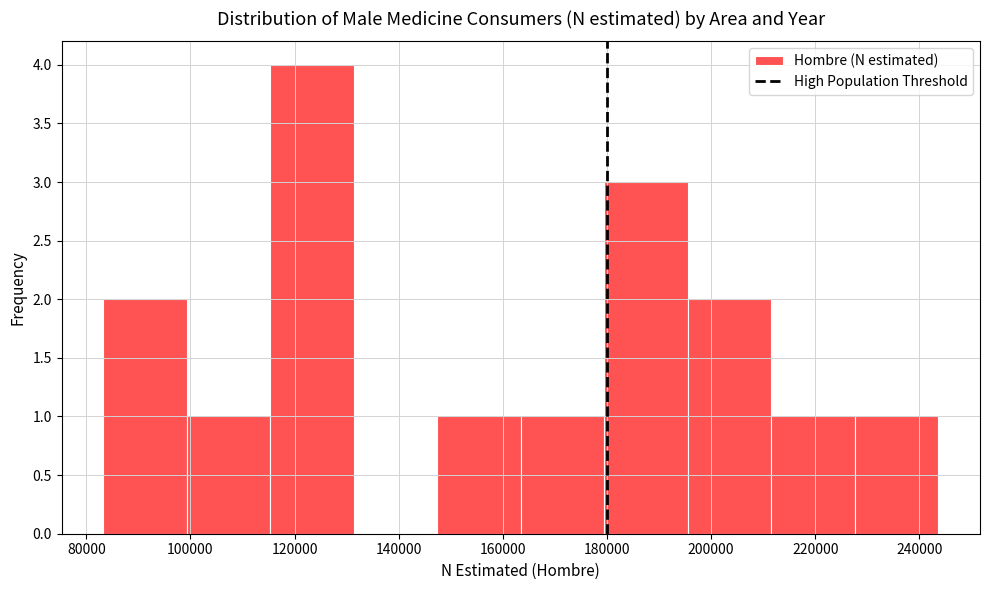

Reading left to right, list every bar in this chart as the range it spans on the x-axis followed by its height. Neither the bar edges nor the heights are printed on the chart, so give them approximately, as read against the axes.

84000 to 100000: 2
100000 to 116000: 1
116000 to 132000: 4
132000 to 148000: 0
148000 to 164000: 1
164000 to 180000: 1
180000 to 196000: 3
196000 to 212000: 2
212000 to 228000: 1
228000 to 244000: 1